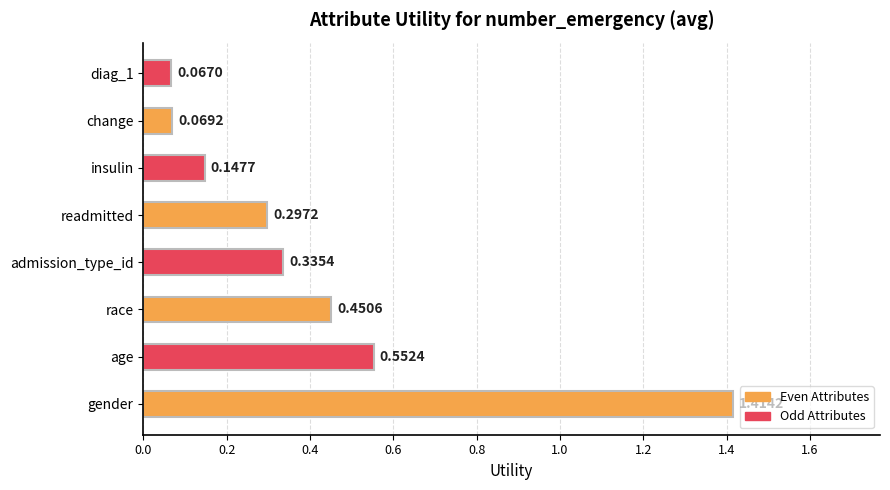

Rank the categories by value from lowest to highest.

diag_1, change, insulin, readmitted, admission_type_id, race, age, gender